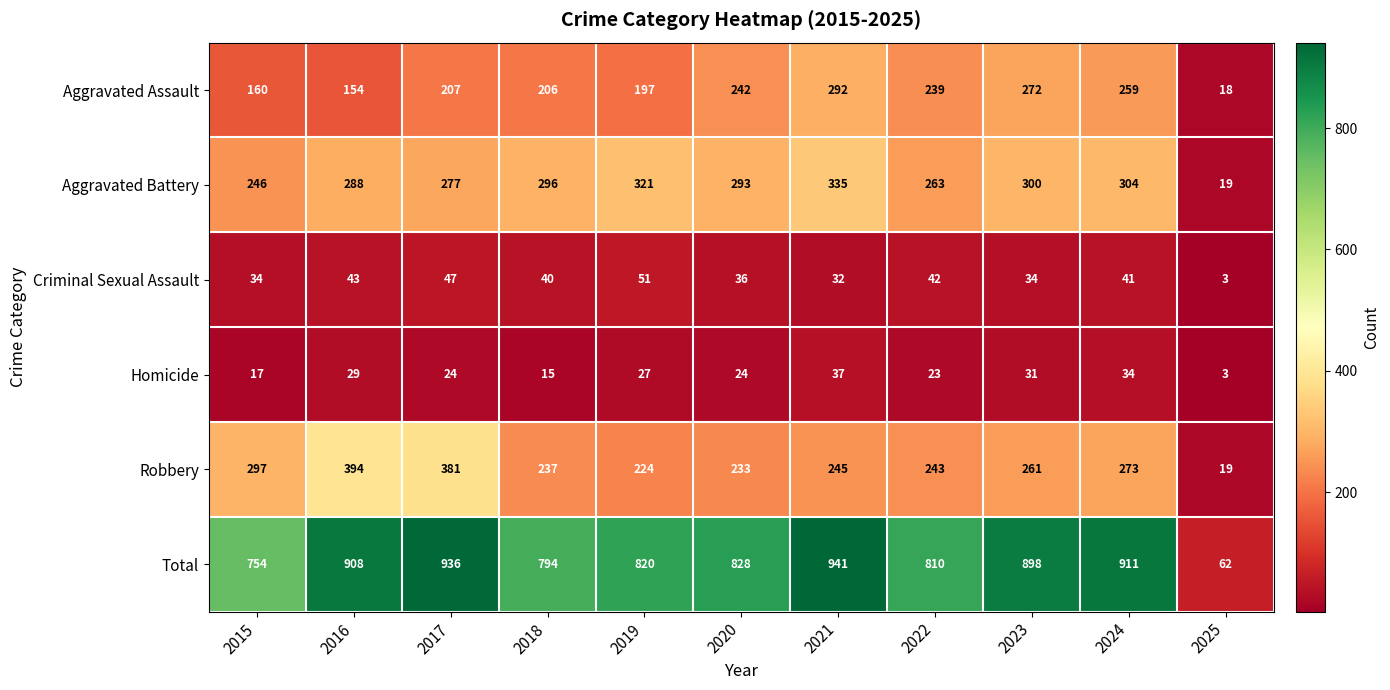

The Total series shows 213 at 2021. True or false?

False